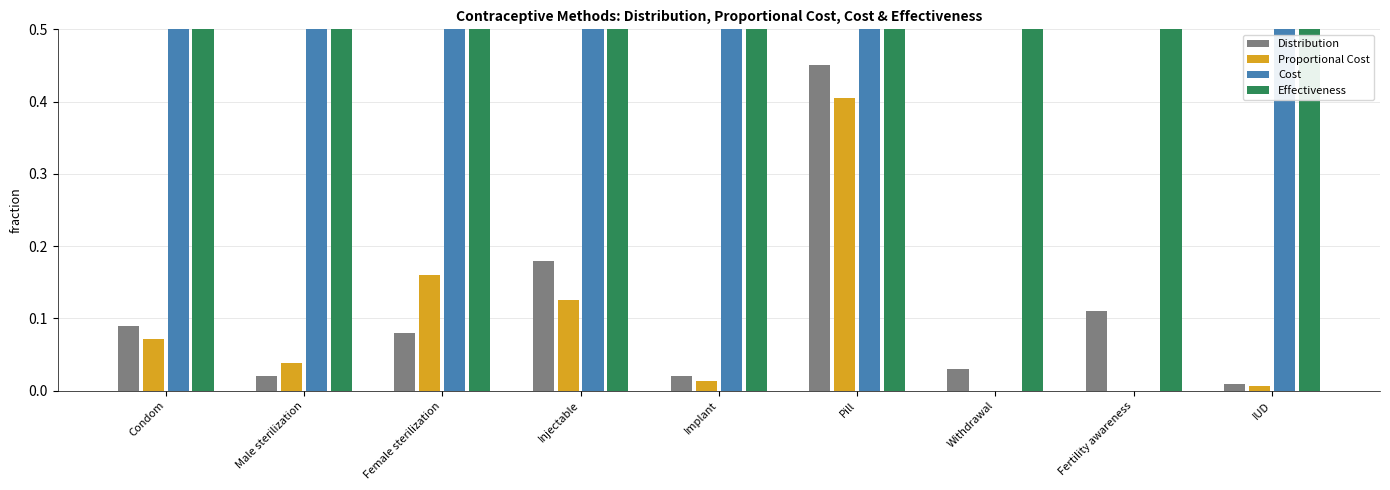

Is it true that Proportional Cost equals 0.1 at Male sterilization?

False